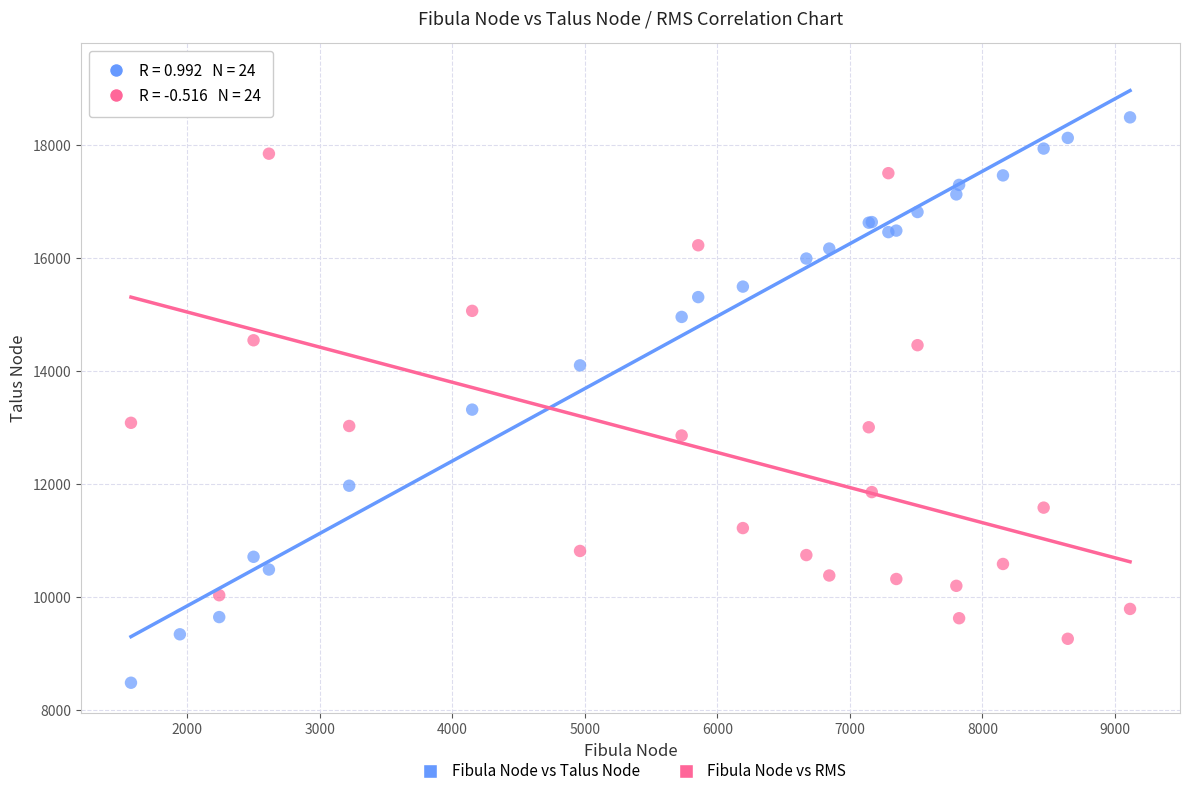

What is the X range (max minus min) for the scatter plot?

7540.0